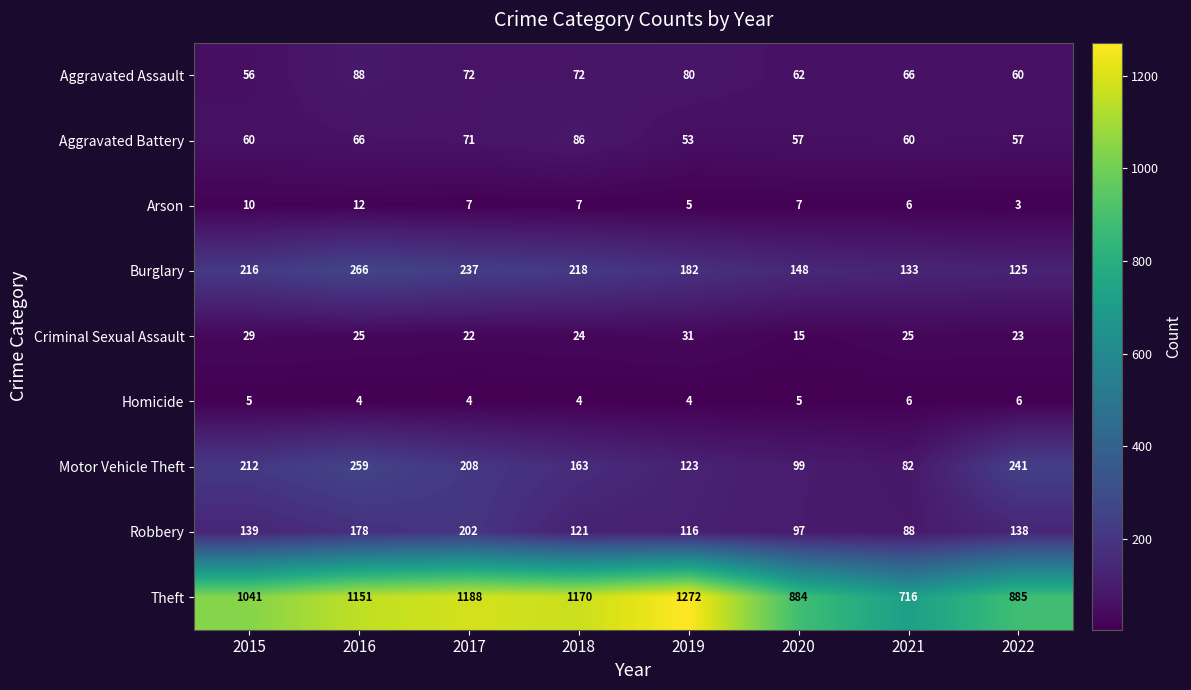

The Arson series shows 3 at 2015. True or false?

False